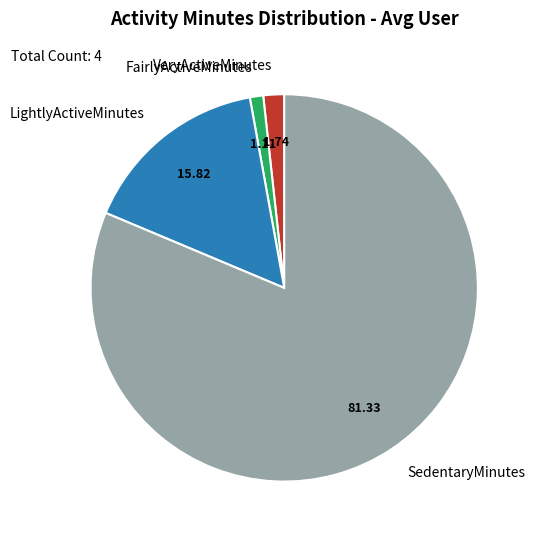

Combined, do FairlyActiveMinutes and VeryActiveMinutes account for over 50%?

No